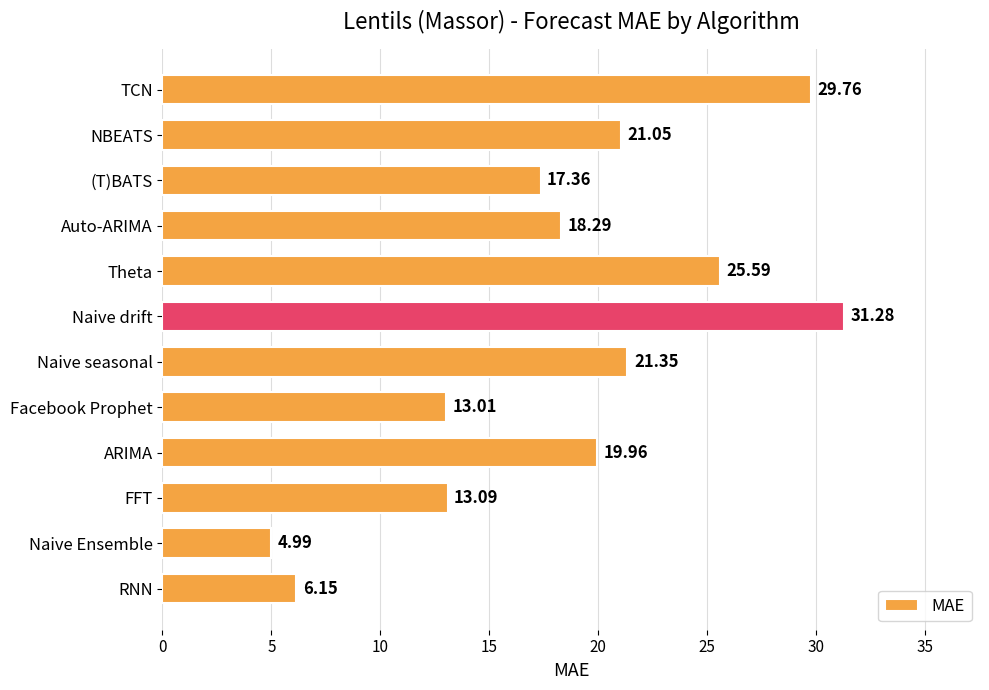

How many data points are less than 19?

6